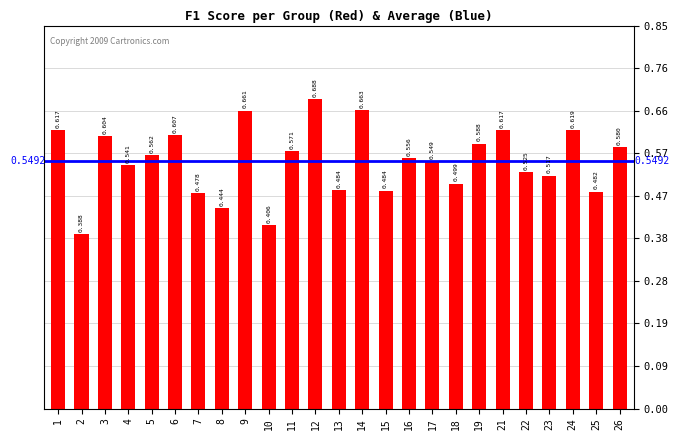

Is it true that the value at 21 is 0.8?

False